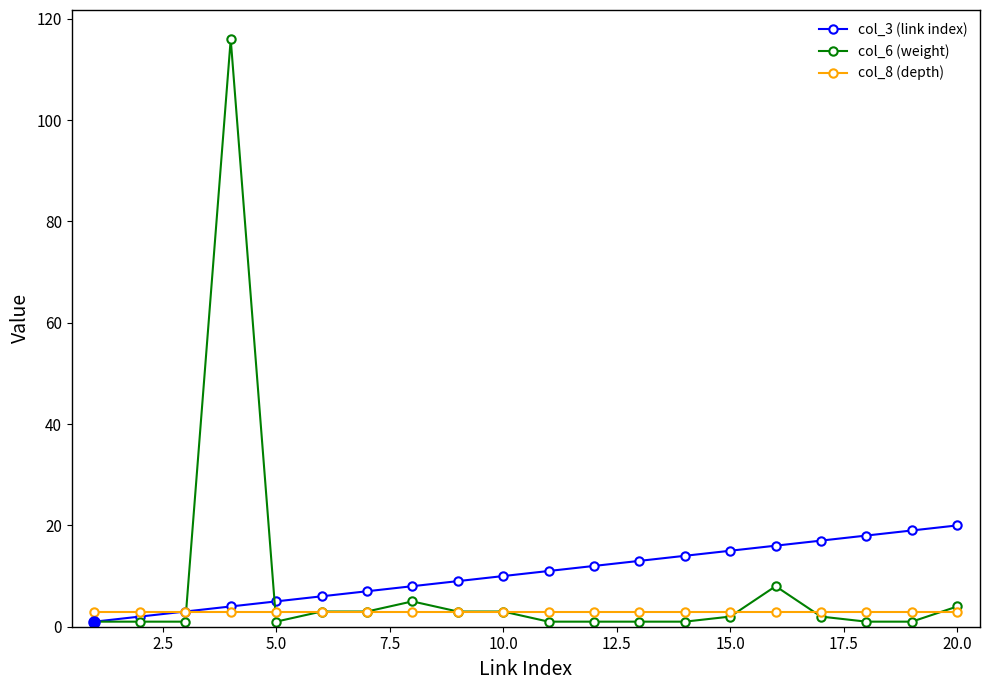

How many series are shown in this chart?

3